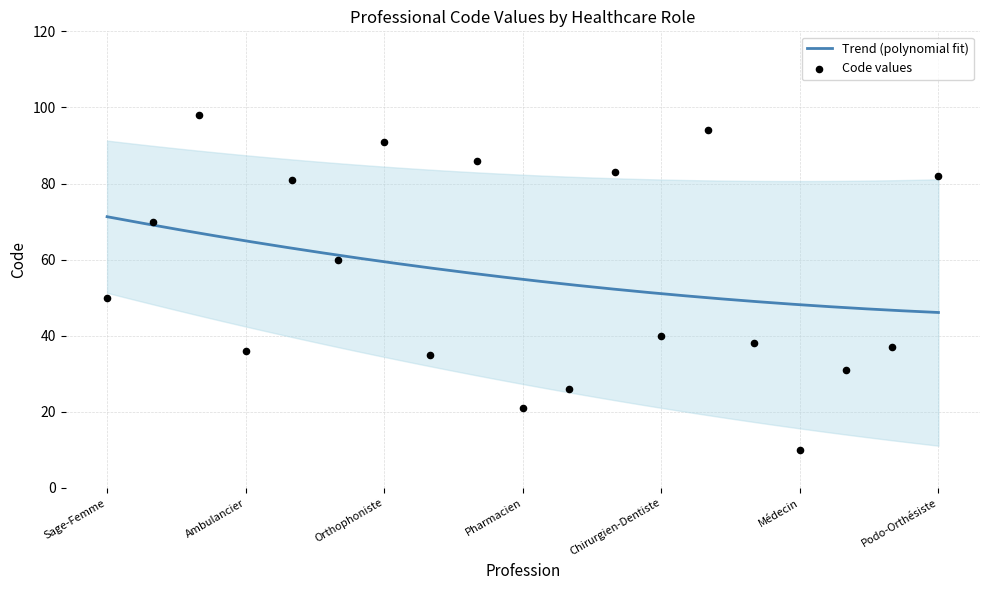

Between Sage-Femme and Médecin, which is larger?

Sage-Femme